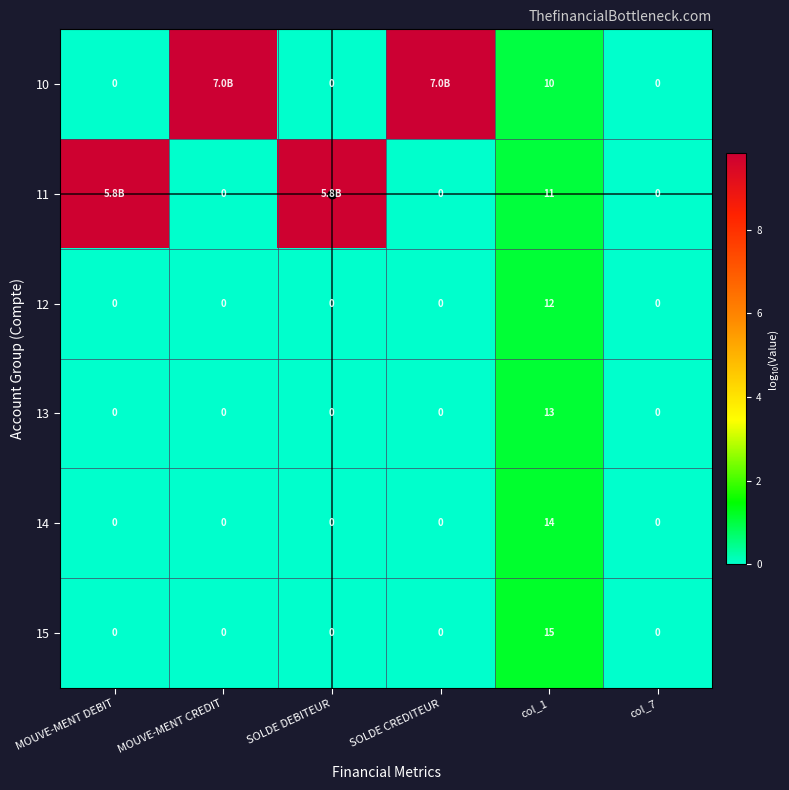

Count the number of categories in the chart.

6